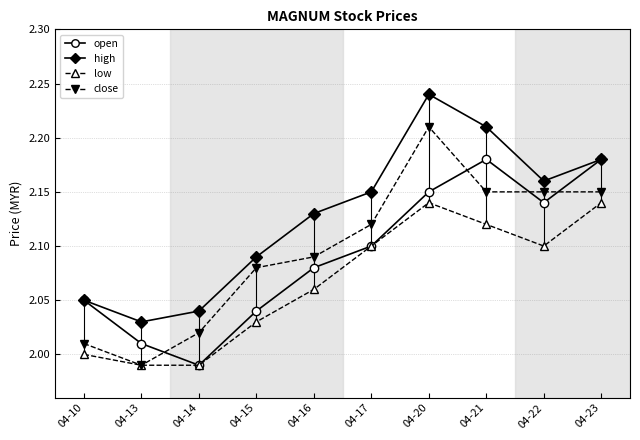

Rank the series by their maximum value, from highest to lowest.

high, close, open, low